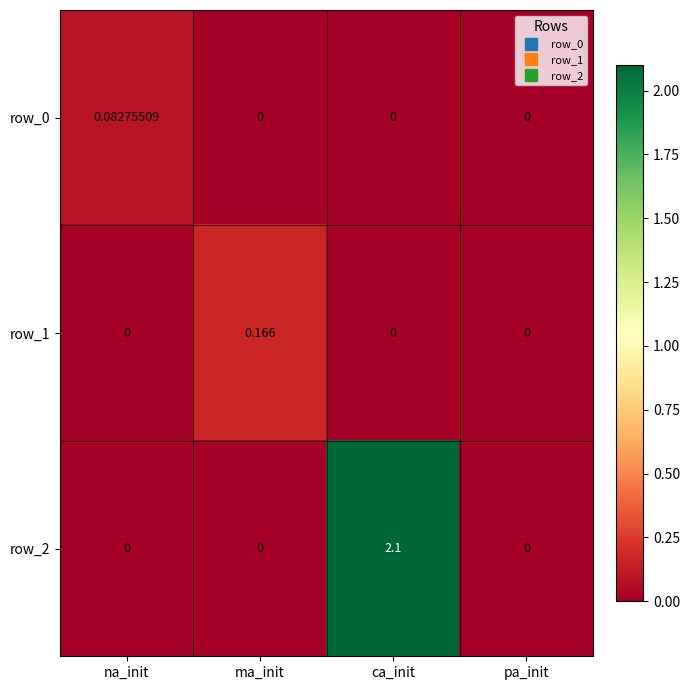

At which category is the sum across all series the highest?

ca_init